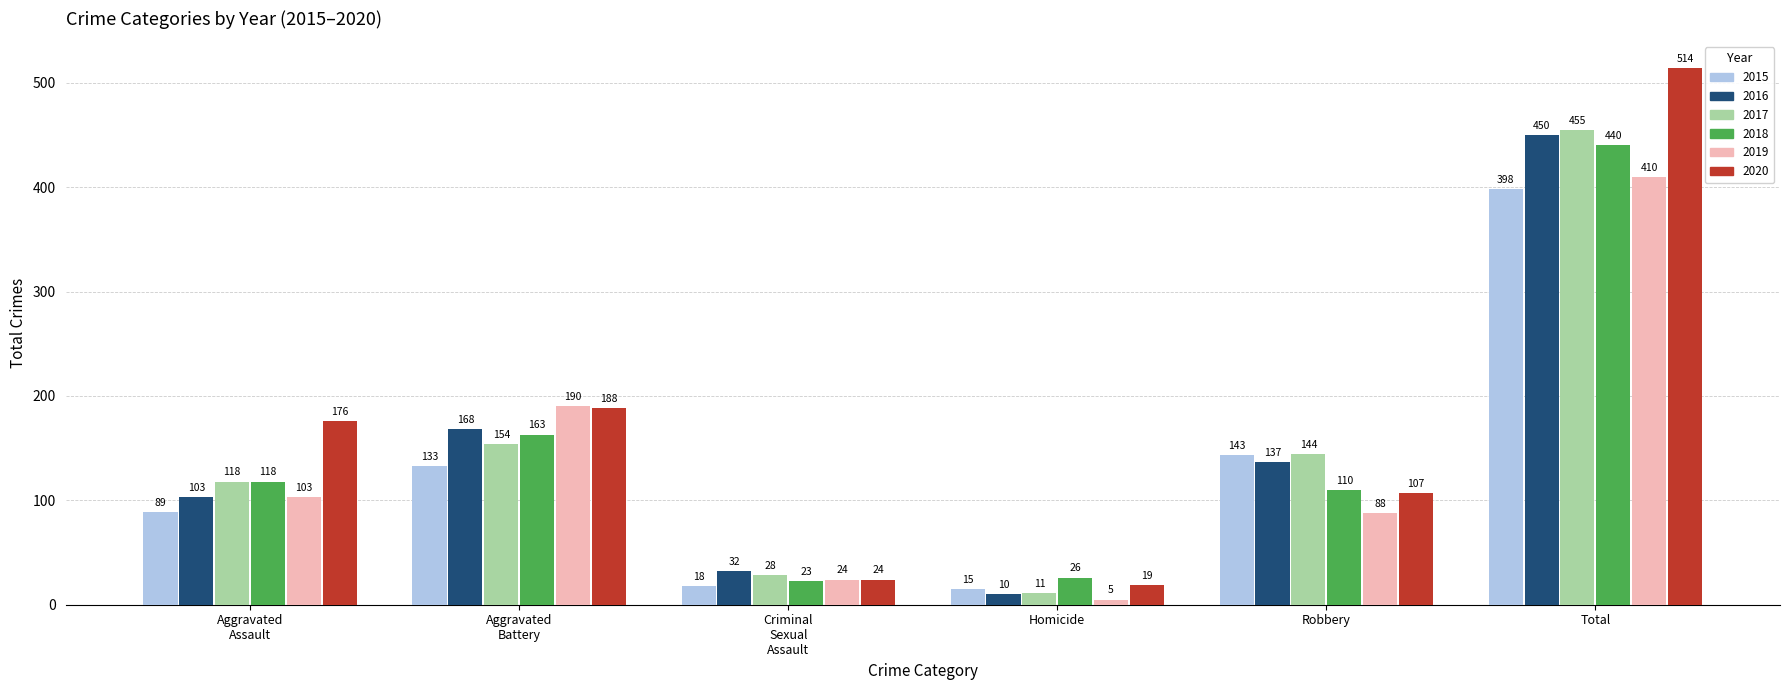

What is the spread (max minus min) of values at Total?

116